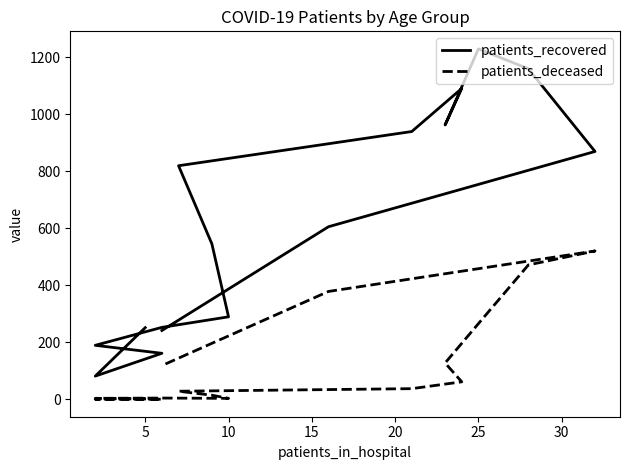

What is the label of the 6th point from the right?

10